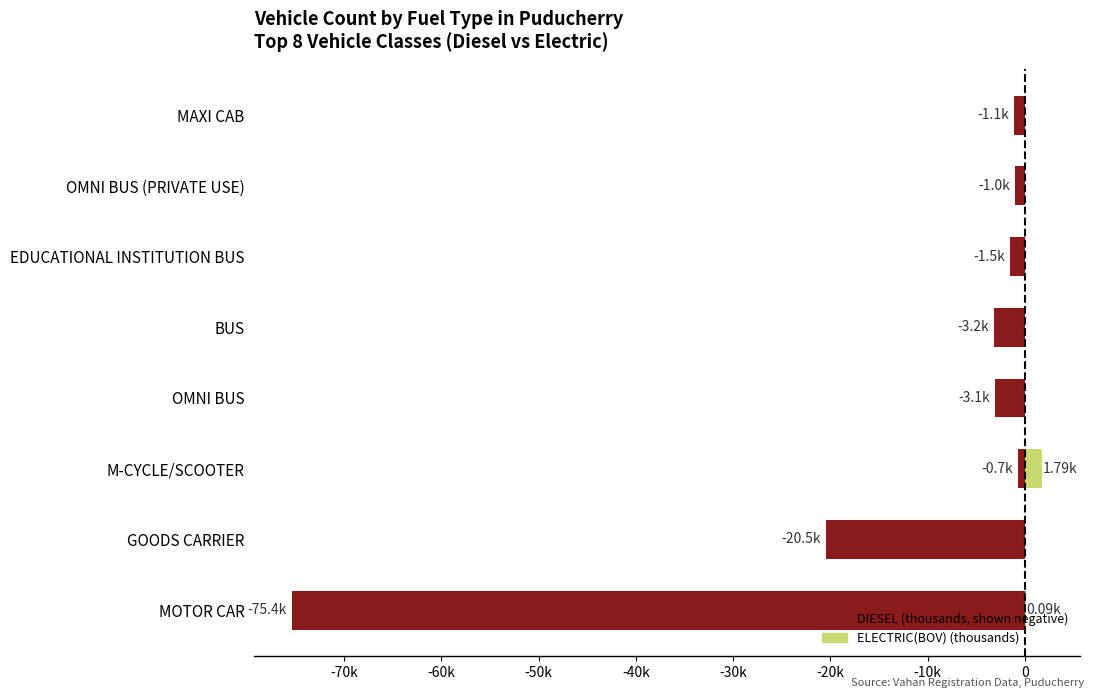

How many bars are there in each group?

2